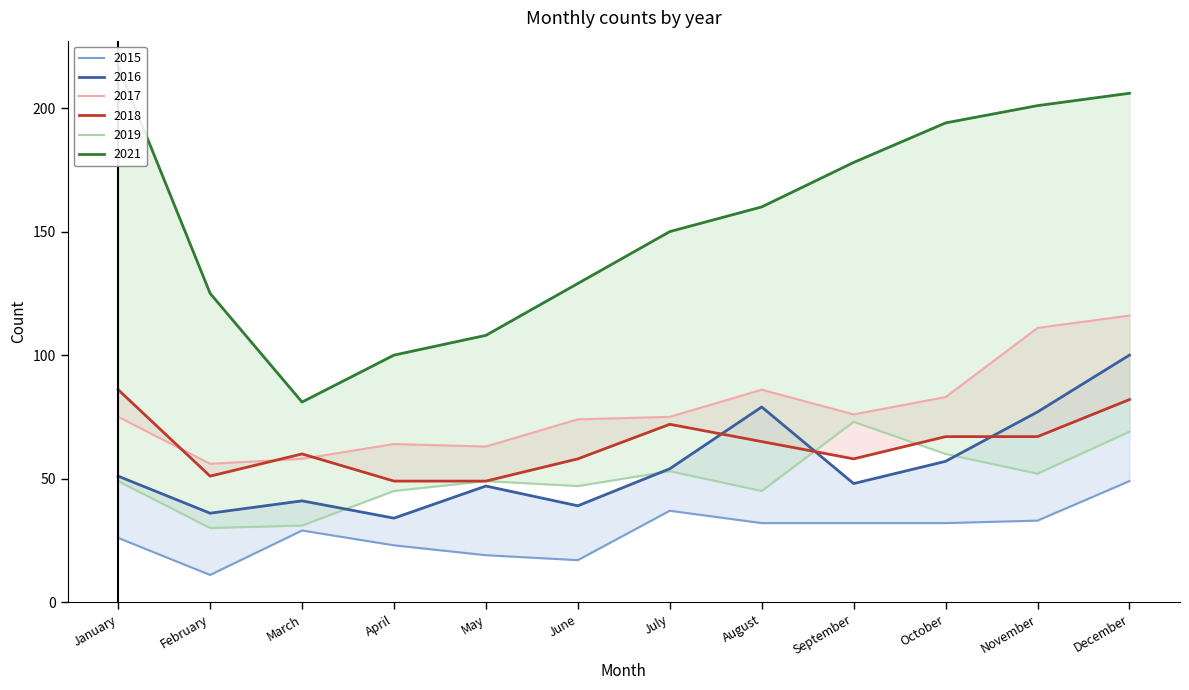

True or false: 2021 and 2018 intersect in this chart.

False